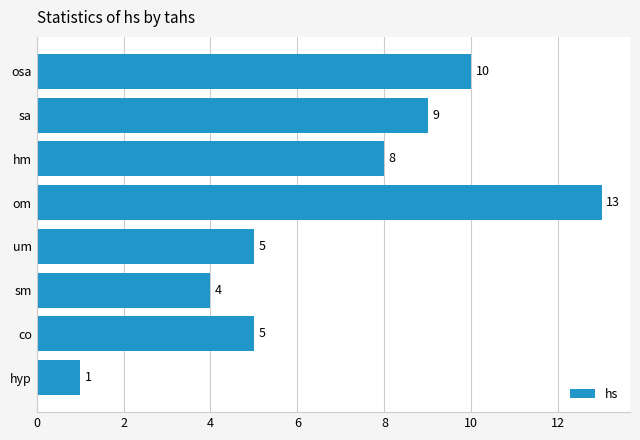

What is the difference between the maximum and minimum values?

12